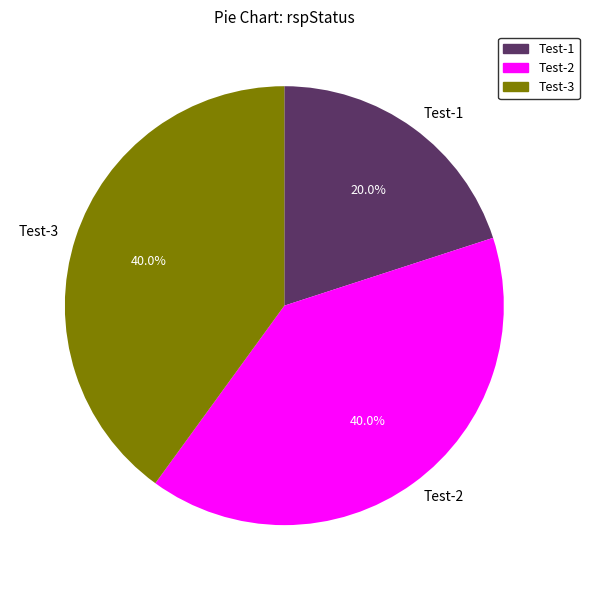

Does Test-2 represent more than half of the total?

No